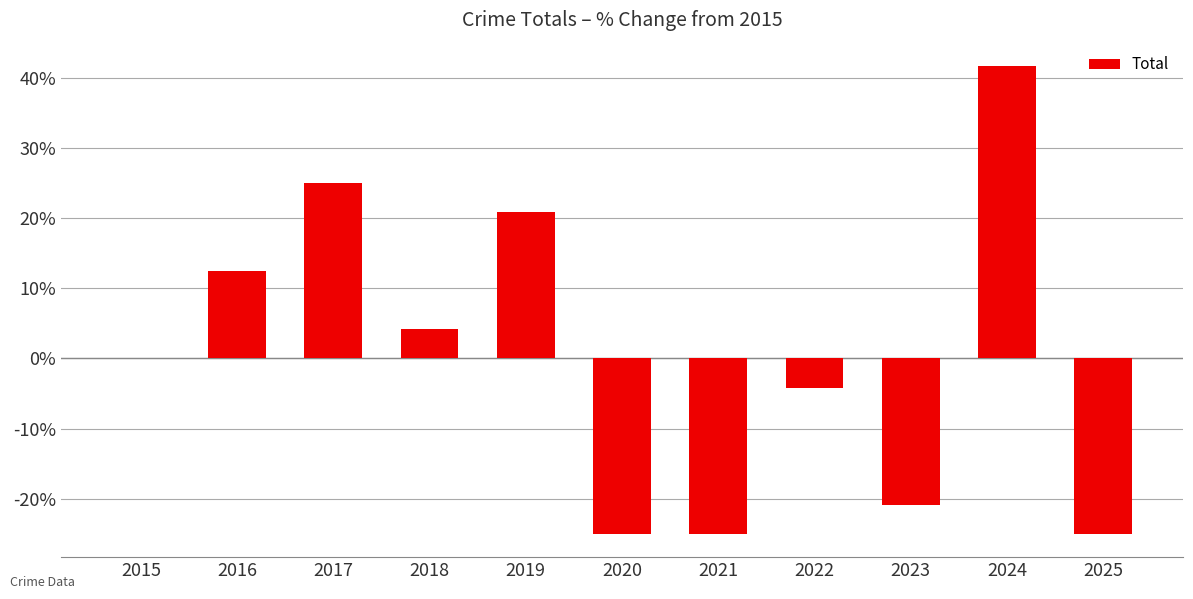

The value at 2020 is -25.0. True or false?

True